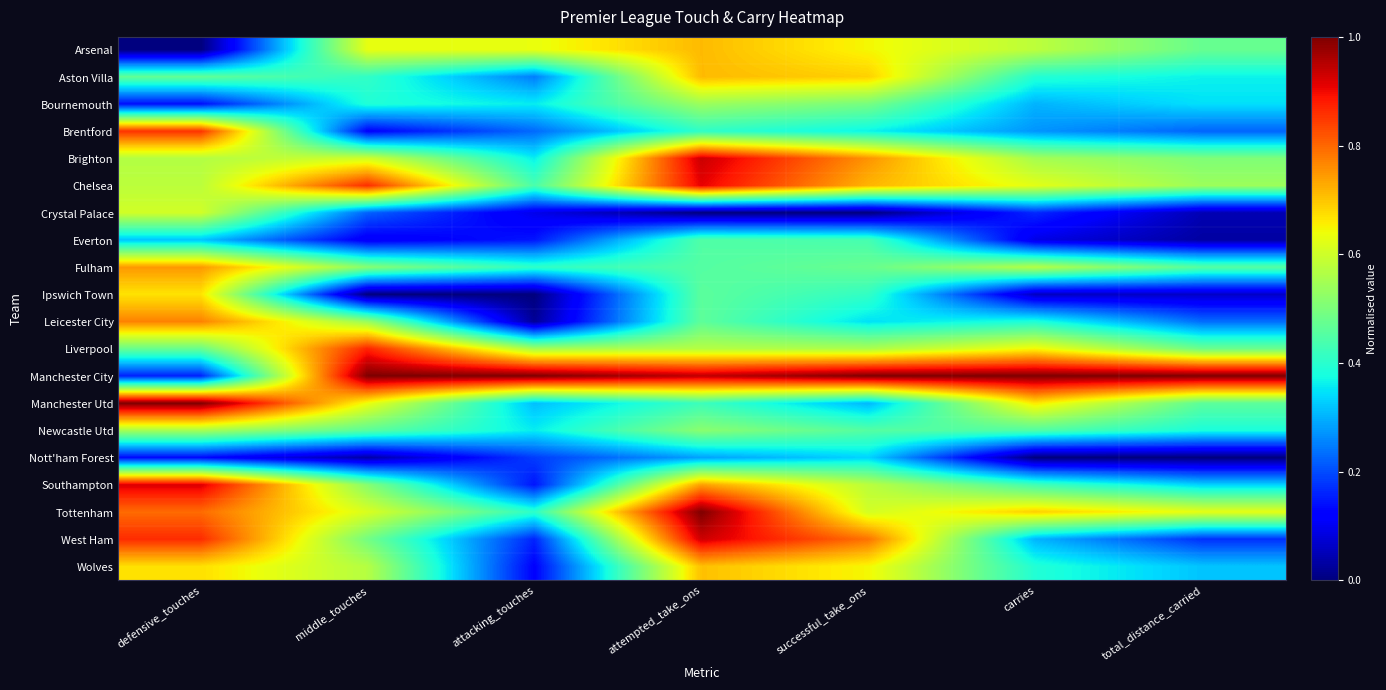

Reading right to left, extract all data points from this chart.

Arsenal: total_distance_carried=0.5	carries=0.6	successful_take_ons=0.6	attempted_take_ons=0.7	attacking_touches=0.6	middle_touches=0.6	defensive_touches=0.0
Aston Villa: total_distance_carried=0.4	carries=0.4	successful_take_ons=0.7	attempted_take_ons=0.7	attacking_touches=0.2	middle_touches=0.4	defensive_touches=0.5
Bournemouth: total_distance_carried=0.3	carries=0.3	successful_take_ons=0.5	attempted_take_ons=0.5	attacking_touches=0.4	middle_touches=0.4	defensive_touches=0.1
Brentford: total_distance_carried=0.2	carries=0.3	successful_take_ons=0.4	attempted_take_ons=0.4	attacking_touches=0.2	middle_touches=0.1	defensive_touches=0.9
Brighton: total_distance_carried=0.5	carries=0.6	successful_take_ons=0.8	attempted_take_ons=0.9	attacking_touches=0.4	middle_touches=0.6	defensive_touches=0.6
Chelsea: total_distance_carried=0.5	carries=0.6	successful_take_ons=0.7	attempted_take_ons=0.9	attacking_touches=0.4	middle_touches=0.9	defensive_touches=0.6
Crystal Palace: total_distance_carried=0.0	carries=0.2	successful_take_ons=0.0	attempted_take_ons=0.0	attacking_touches=0.1	middle_touches=0.2	defensive_touches=0.6
Everton: total_distance_carried=0.0	carries=0.1	successful_take_ons=0.4	attempted_take_ons=0.4	attacking_touches=0.1	middle_touches=0.1	defensive_touches=0.3
Fulham: total_distance_carried=0.5	carries=0.6	successful_take_ons=0.5	attempted_take_ons=0.5	attacking_touches=0.4	middle_touches=0.5	defensive_touches=0.7
Ipswich Town: total_distance_carried=0.1	carries=0.1	successful_take_ons=0.4	attempted_take_ons=0.5	attacking_touches=0.0	middle_touches=0.0	defensive_touches=0.7
Leicester City: total_distance_carried=0.2	carries=0.4	successful_take_ons=0.3	attempted_take_ons=0.5	attacking_touches=0.0	middle_touches=0.5	defensive_touches=0.8
Liverpool: total_distance_carried=0.5	carries=0.6	successful_take_ons=0.6	attempted_take_ons=0.6	attacking_touches=0.5	middle_touches=0.9	defensive_touches=0.5
Manchester City: total_distance_carried=1.0	carries=1.0	successful_take_ons=1.0	attempted_take_ons=0.9	attacking_touches=1.0	middle_touches=1.0	defensive_touches=0.2
Manchester Utd: total_distance_carried=0.5	carries=0.7	successful_take_ons=0.3	attempted_take_ons=0.4	attacking_touches=0.3	middle_touches=0.6	defensive_touches=1.0
Newcastle Utd: total_distance_carried=0.4	carries=0.4	successful_take_ons=0.5	attempted_take_ons=0.5	attacking_touches=0.4	middle_touches=0.5	defensive_touches=0.6
Nott'ham Forest: total_distance_carried=0.0	carries=0.0	successful_take_ons=0.3	attempted_take_ons=0.3	attacking_touches=0.2	middle_touches=0.0	defensive_touches=0.1
Southampton: total_distance_carried=0.3	carries=0.4	successful_take_ons=0.6	attempted_take_ons=0.7	attacking_touches=0.1	middle_touches=0.5	defensive_touches=0.9
Tottenham: total_distance_carried=0.6	carries=0.7	successful_take_ons=0.6	attempted_take_ons=1.0	attacking_touches=0.4	middle_touches=0.6	defensive_touches=0.8
West Ham: total_distance_carried=0.2	carries=0.3	successful_take_ons=0.8	attempted_take_ons=0.9	attacking_touches=0.2	middle_touches=0.5	defensive_touches=0.9
Wolves: total_distance_carried=0.3	carries=0.4	successful_take_ons=0.6	attempted_take_ons=0.7	attacking_touches=0.1	middle_touches=0.6	defensive_touches=0.7